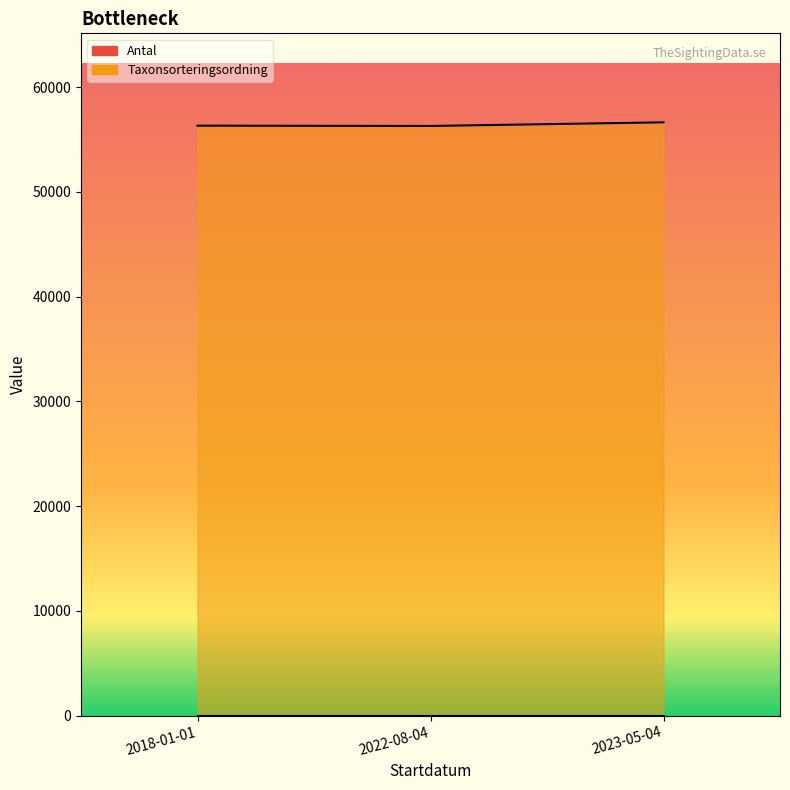

How many lines are shown in the chart?

1